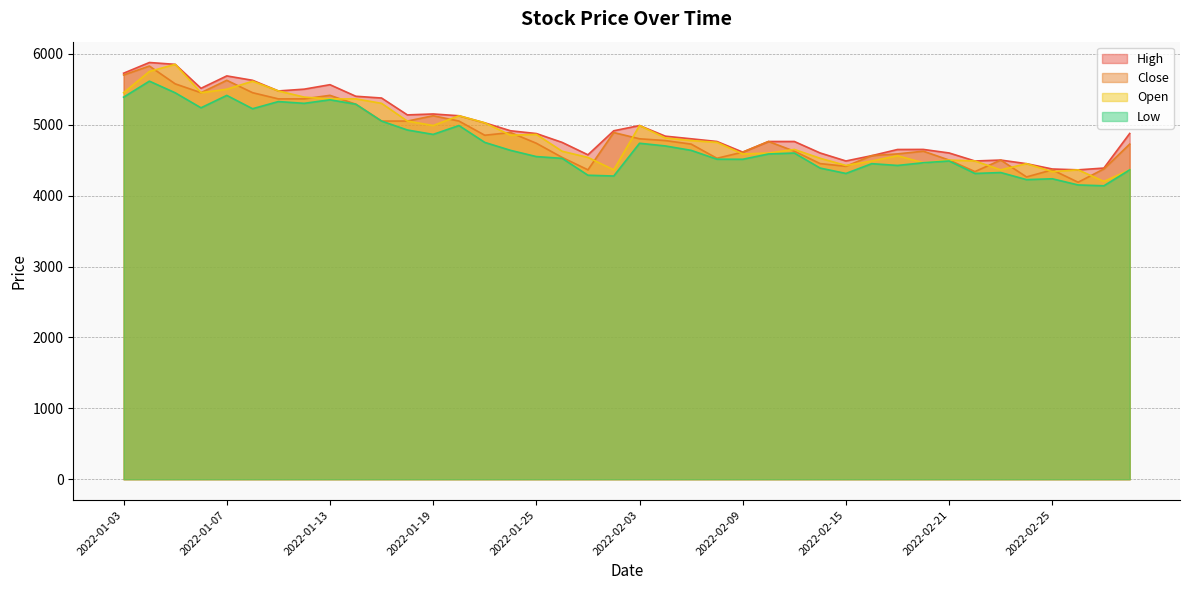

Reading right to left, what are all the values shown in this chart?

High: 4877	4389	4364	4376	4451	4502	4489	4602	4652	4651	4564	4489	4602	4764	4764	4614	4764	4802	4839	4989	4915	4576	4751	4876	4915	5027	5127	5152	5139	5377	5402	5565	5502	5477	5627	5689	5514	5852	5878	5727
Close: 4727	4377	4189	4364	4264	4502	4339	4502	4627	4589	4564	4414	4452	4627	4764	4614	4527	4727	4777	4802	4890	4364	4539	4739	4890	4852	5052	5127	5052	5052	5290	5415	5365	5365	5452	5627	5452	5577	5828	5702
Low: 4364	4139	4151	4238	4226	4326	4313	4489	4464	4426	4451	4313	4389	4601	4588	4513	4514	4639	4701	4739	4277	4288	4526	4551	4639	4751	4989	4864	4926	5052	5290	5352	5302	5327	5226	5414	5239	5451	5615	5389
Open: 4364	4201	4364	4338	4451	4364	4489	4502	4464	4563	4488	4426	4527	4652	4601	4588	4752	4777	4814	4989	4364	4539	4626	4864	4852	5027	5127	4989	5052	5302	5365	5364	5390	5477	5614	5501	5452	5852	5752	5451